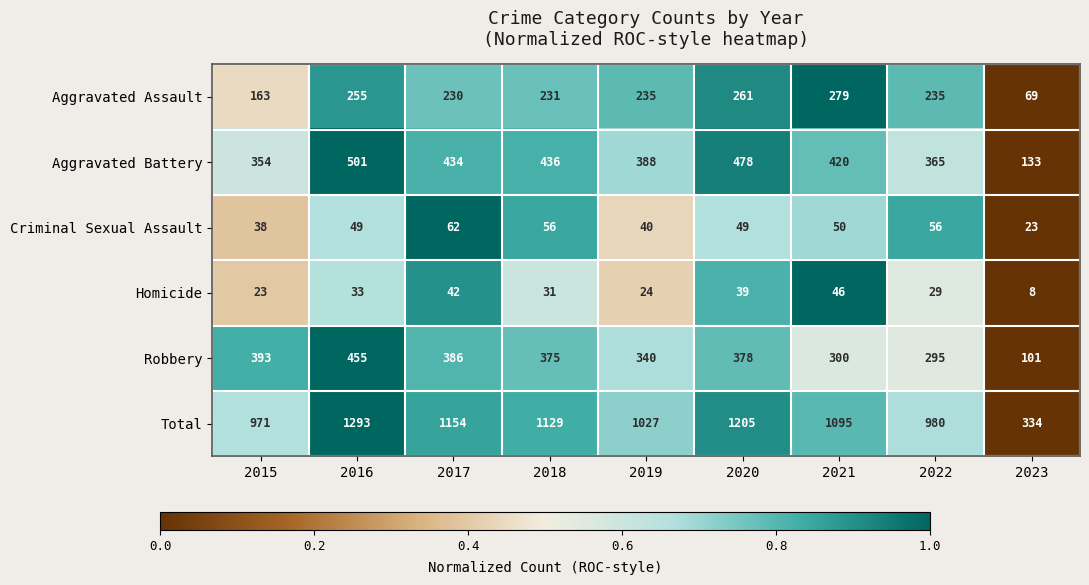

Which series has the widest spread of values?

Total